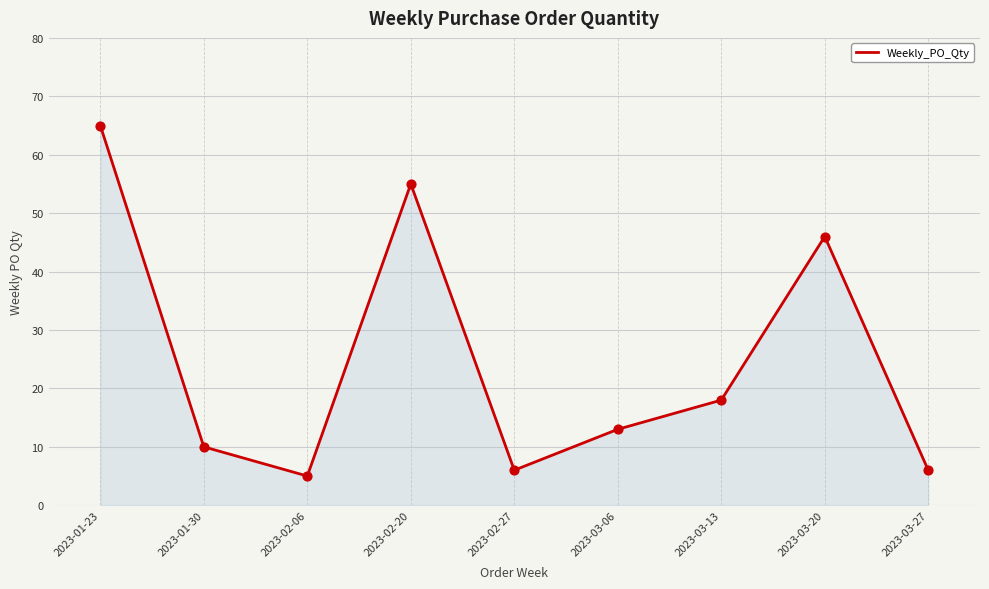

What is the change in value from 2023-01-23 to 2023-03-20?

-19